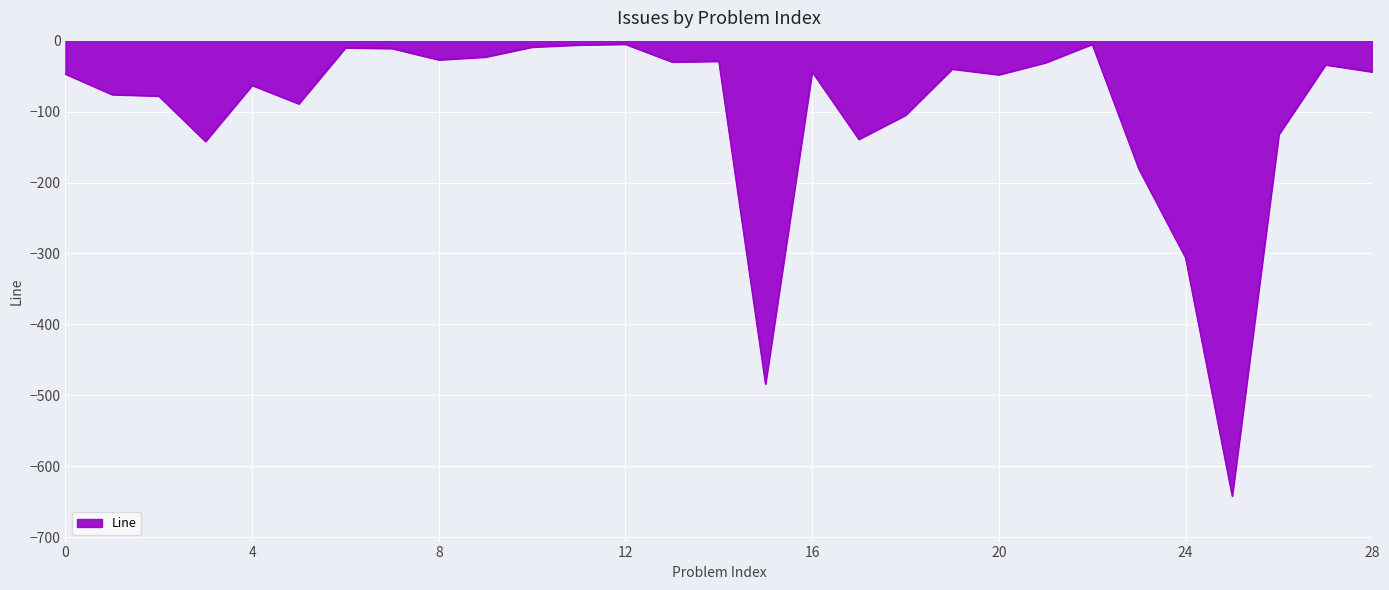

True or false: the data has more than 2 interior local peaks.

True